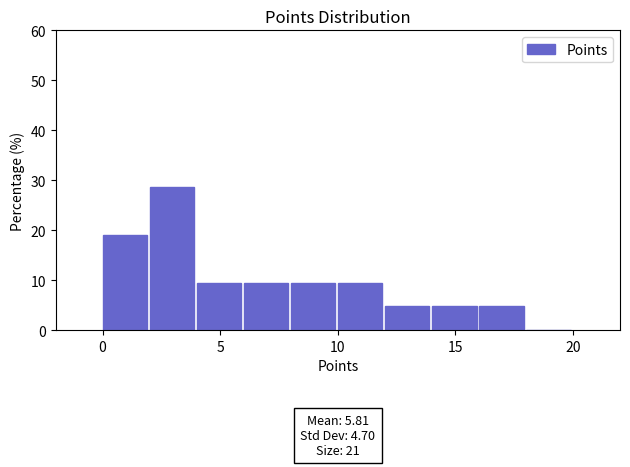

Over which range of the x-axis is the bar tallest?

2 to 4